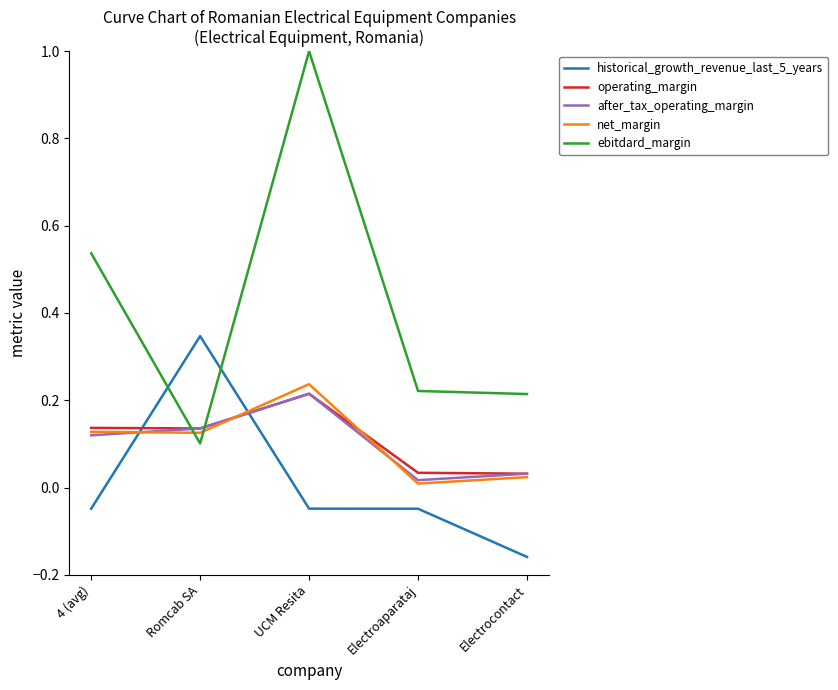

In historical_growth_revenue_last_5_years, how many points are higher than both neighbors (excluding endpoints)?

1